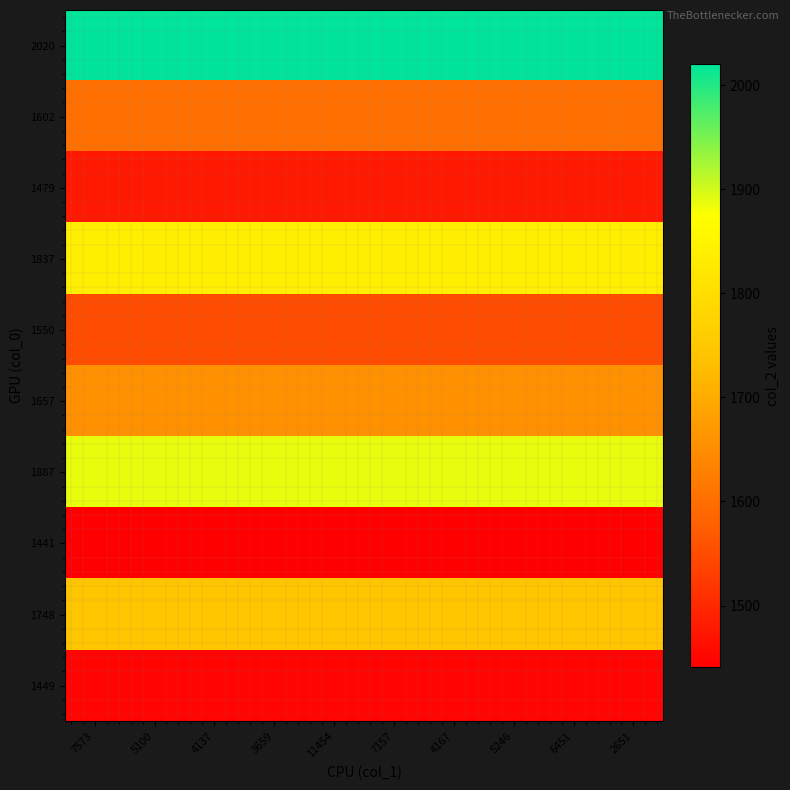

At which category is the sum across all series the highest?

7573